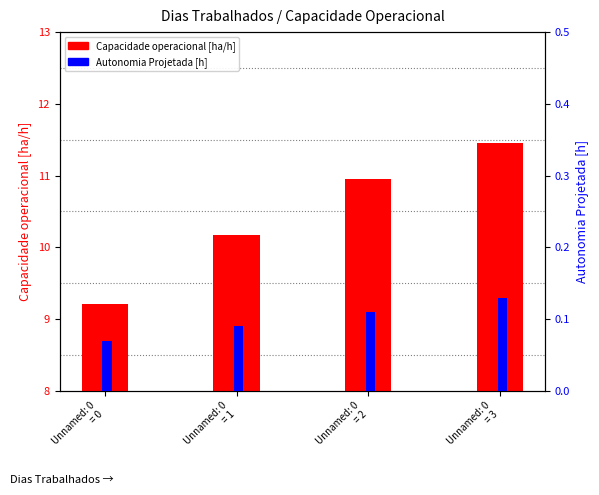

At Unnamed: 0
= 2, list the series in order from smallest to largest.

Autonomia Projetada [h], Capacidade operacional [ha/h]